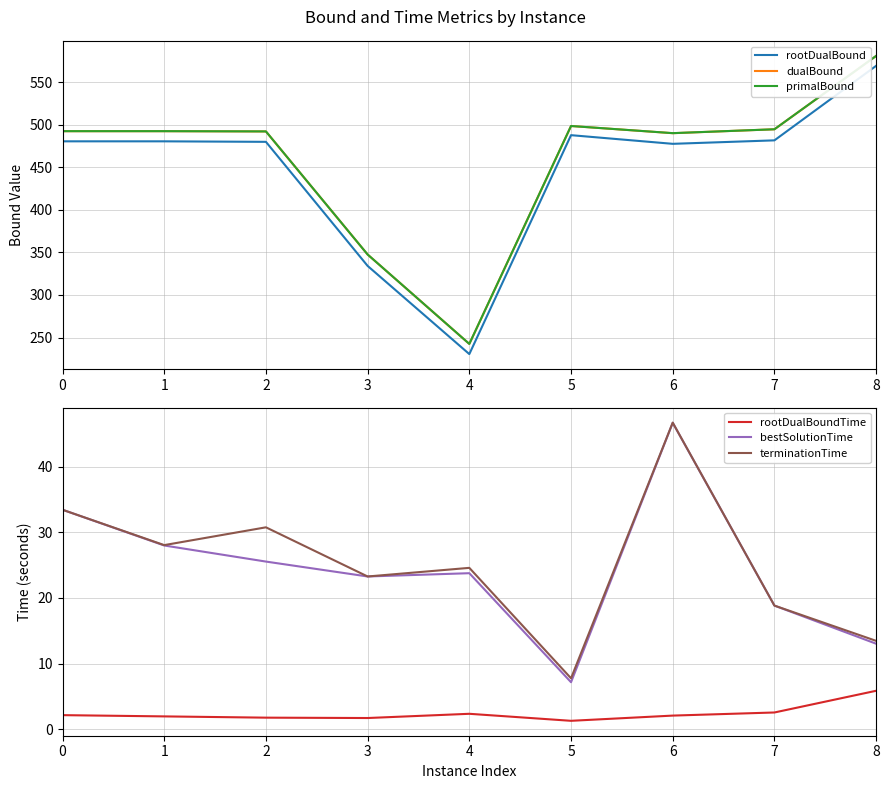

How many values in the primalBound series are below 492?

3